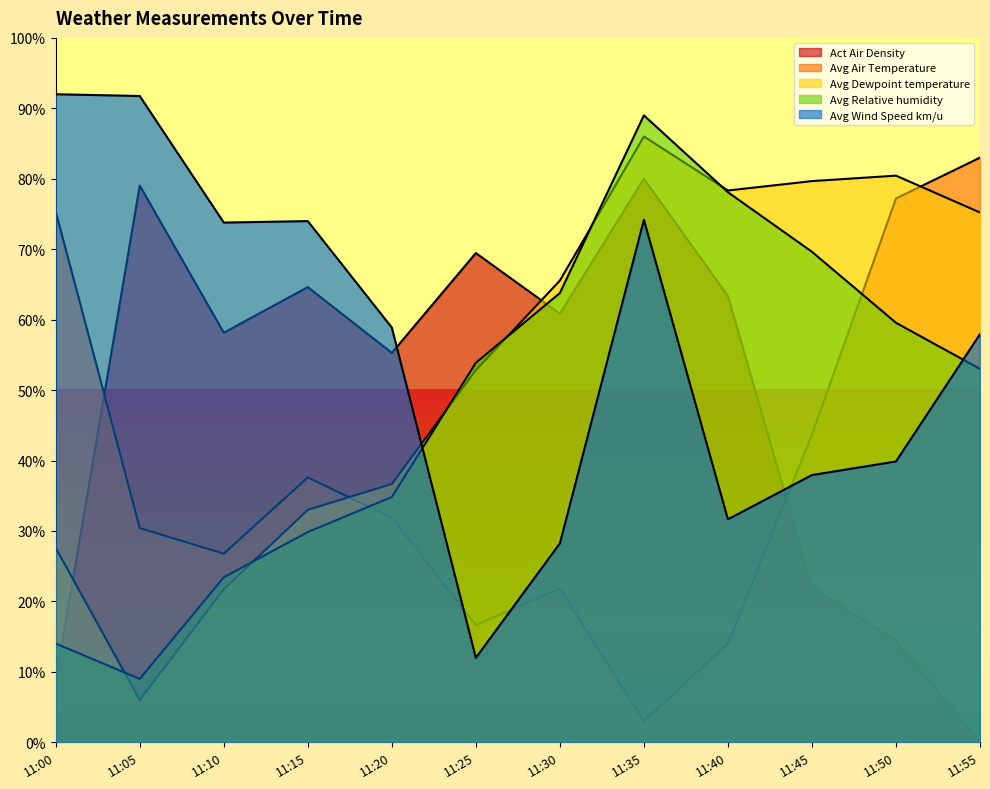

True or false: Act Air Density has a value of 80.0 at 11:35.

True